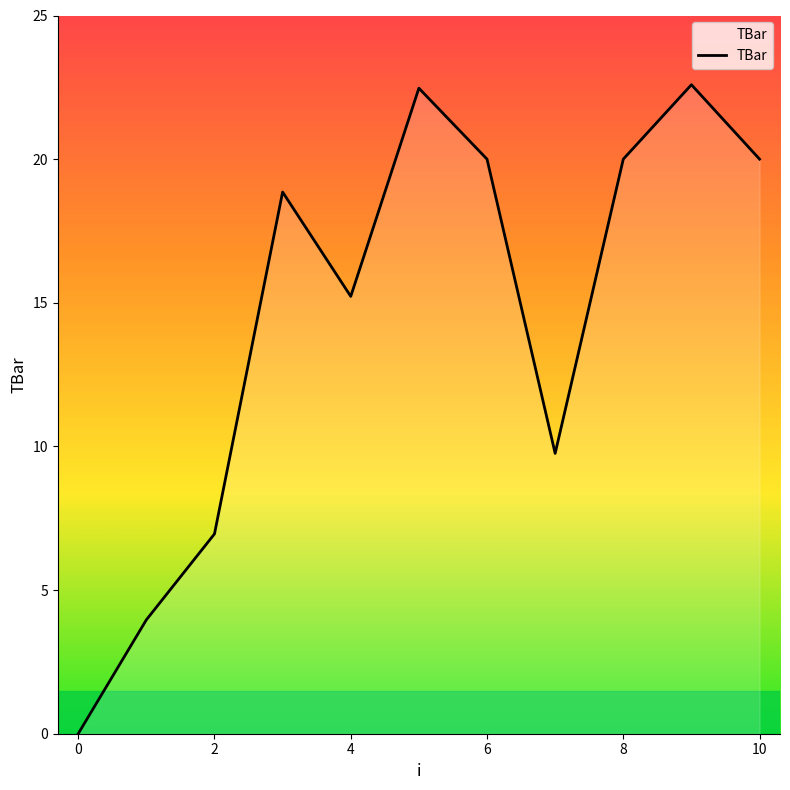

How many interior local valleys (lower than both neighbors) does the data have?

2